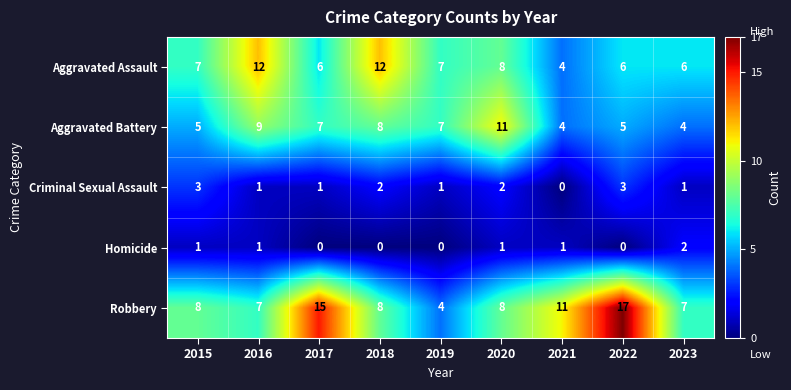

Which series has the widest spread of values?

Robbery